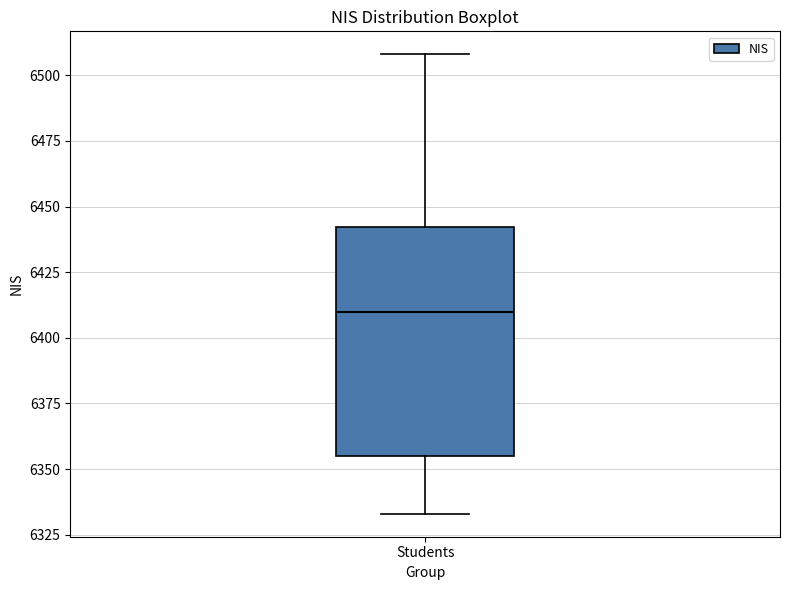

Read this box plot against the y-axis: the position of the median line, the range covered by the box, and the ends of both whiskers. The values are not printed on the chart, so give them approximately, as read against the axis.

median 6410, box 6355 to 6440, whiskers 6335 to 6510